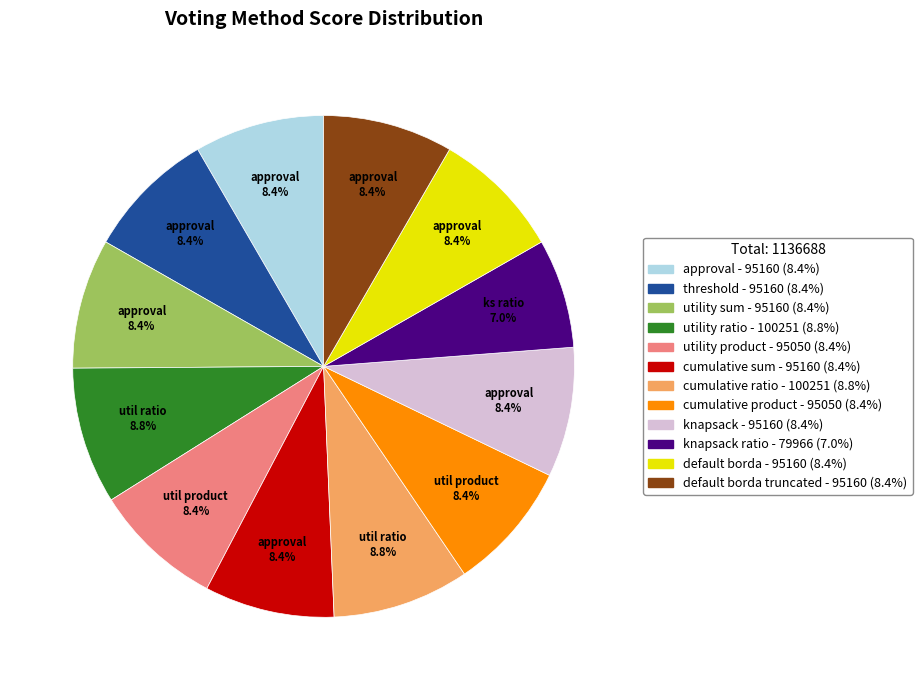

Does any single category account for the majority?

No